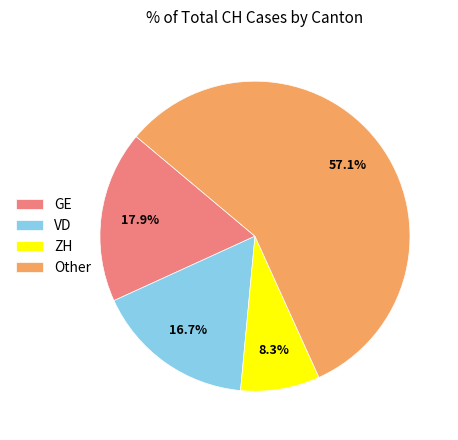

What percentage do GE and Other together represent?

75.0%